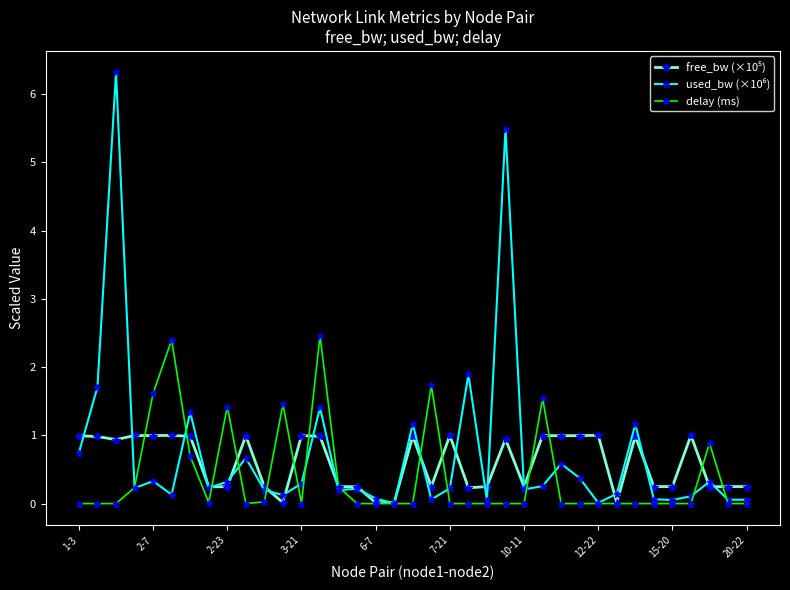

How many lines are shown in the chart?

3